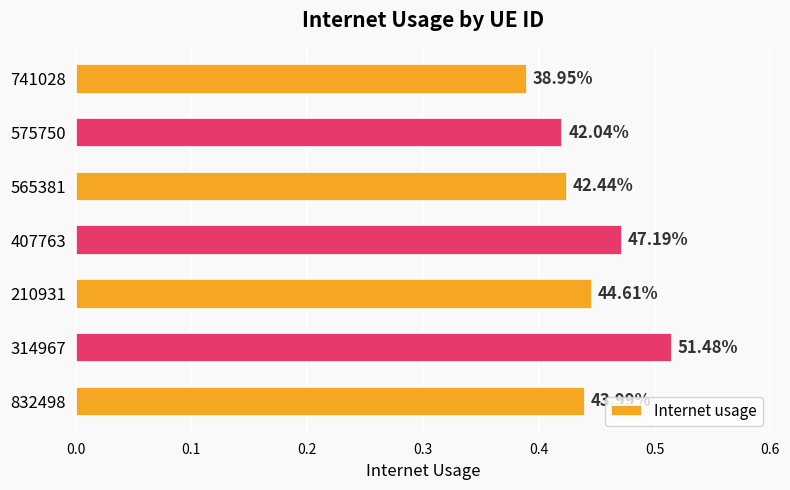

How many bars are there in total?

7